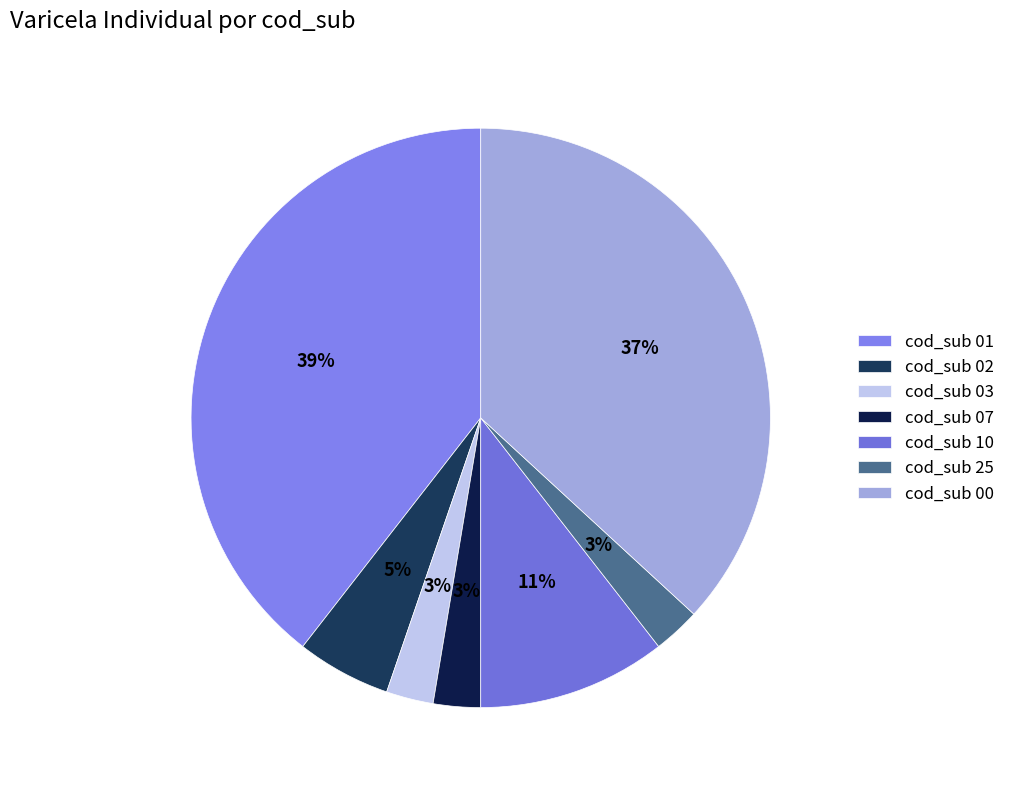

How many slices are in this pie chart?

7